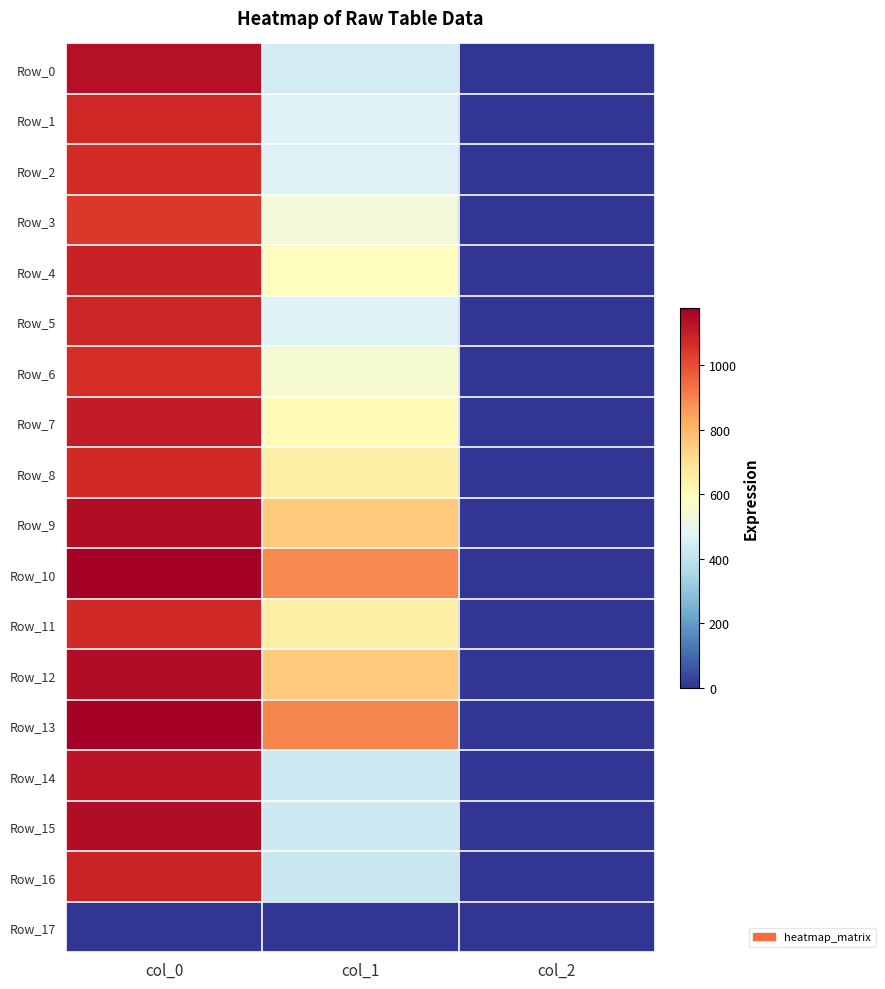

How many categories are shown in the chart?

3